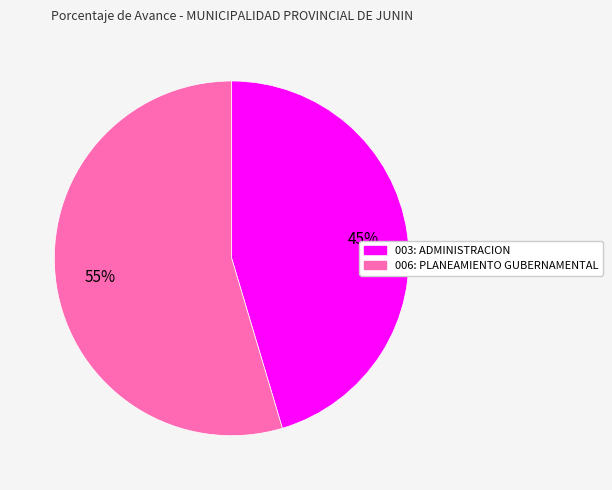

Rank the categories by value from highest to lowest.

006: PLANEAMIENTO GUBERNAMENTAL, 003: ADMINISTRACION